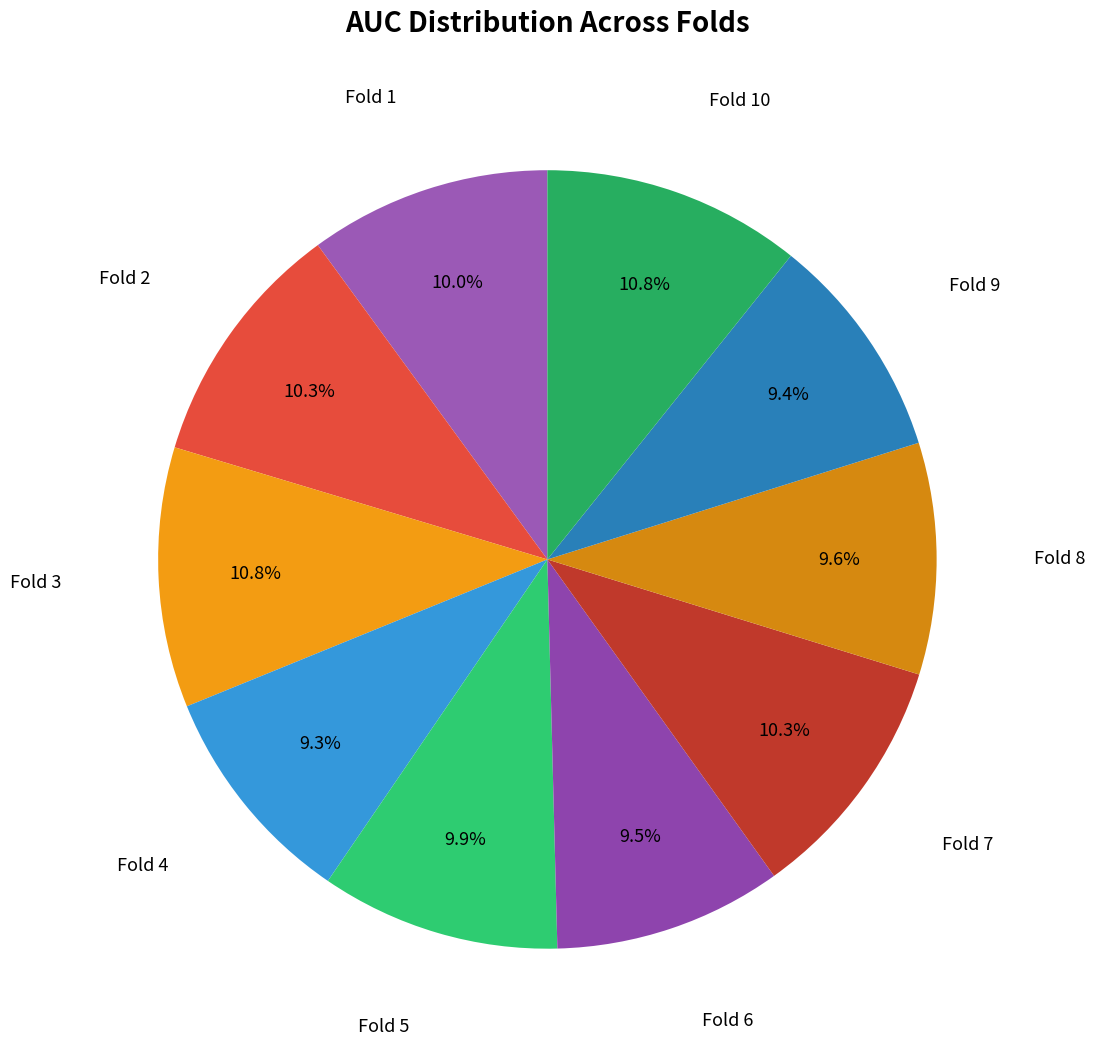

Between Fold 9 and Fold 2, which is larger?

Fold 2